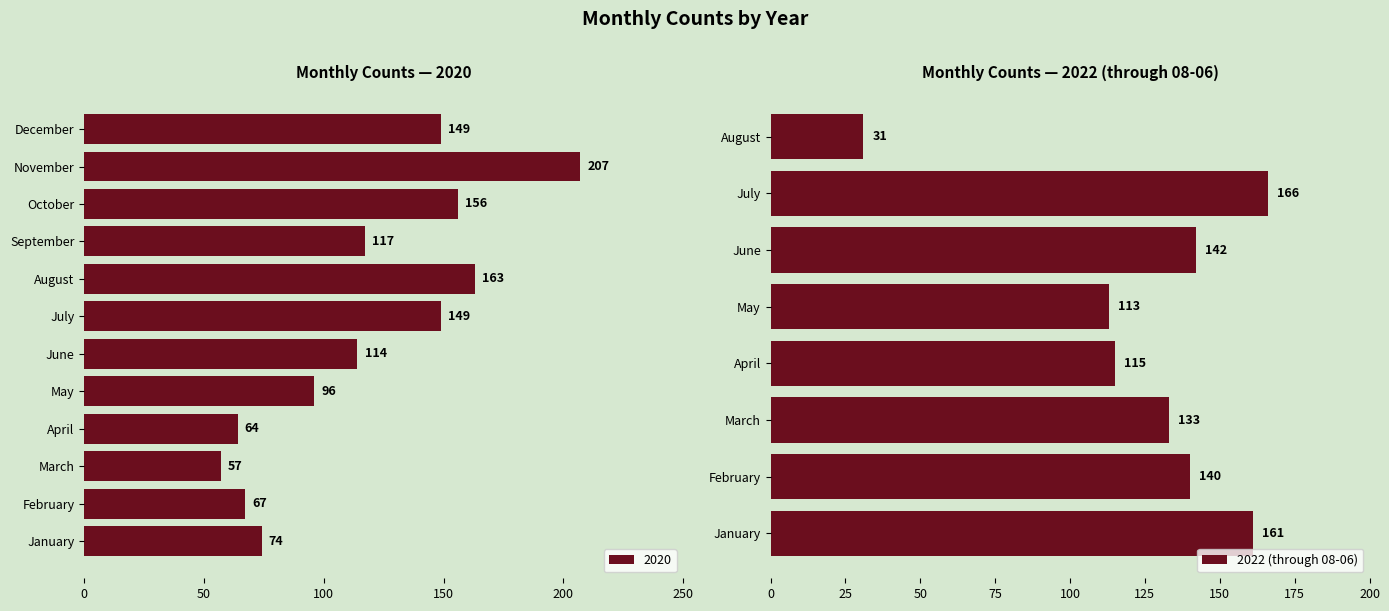

Does the chart contain any negative values?

No